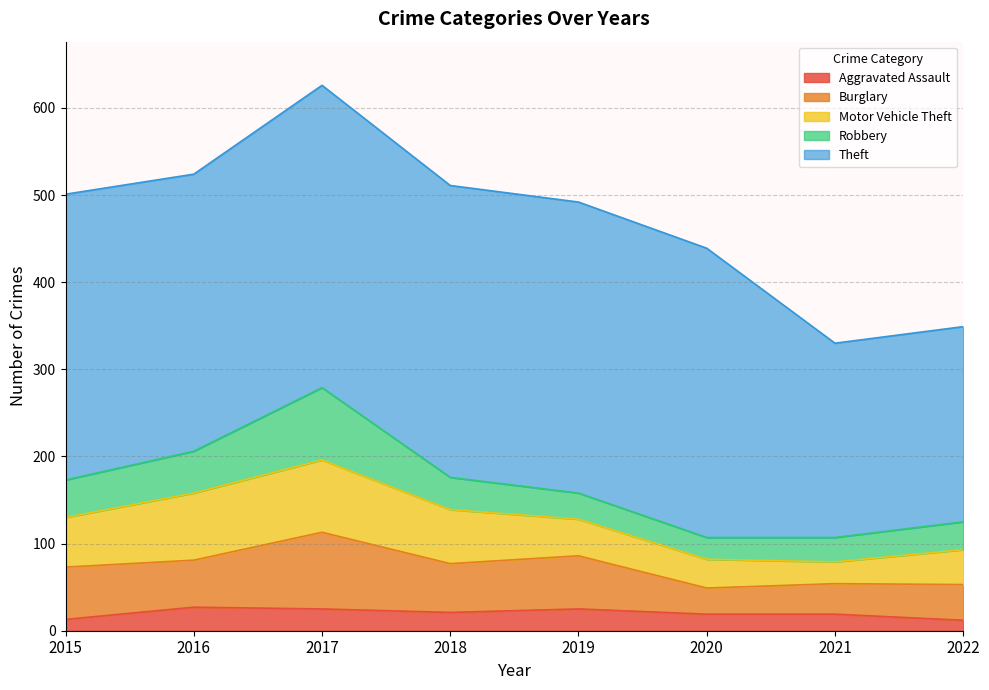

The value of Robbery at 2015 is 17. True or false?

False